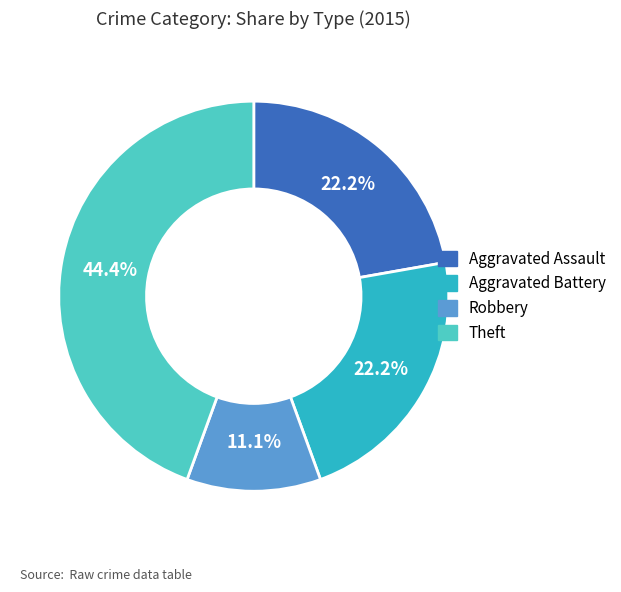

Count the number of slices in the pie.

4